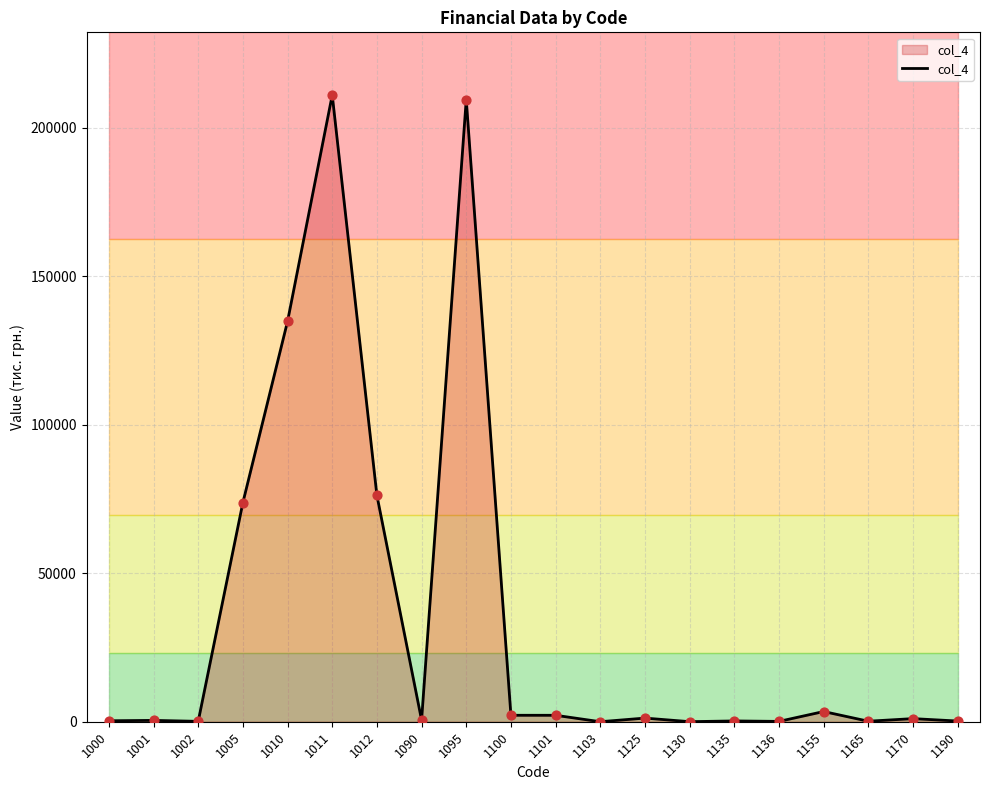

What is the change in value from 1100 to 1136?

-2059.8